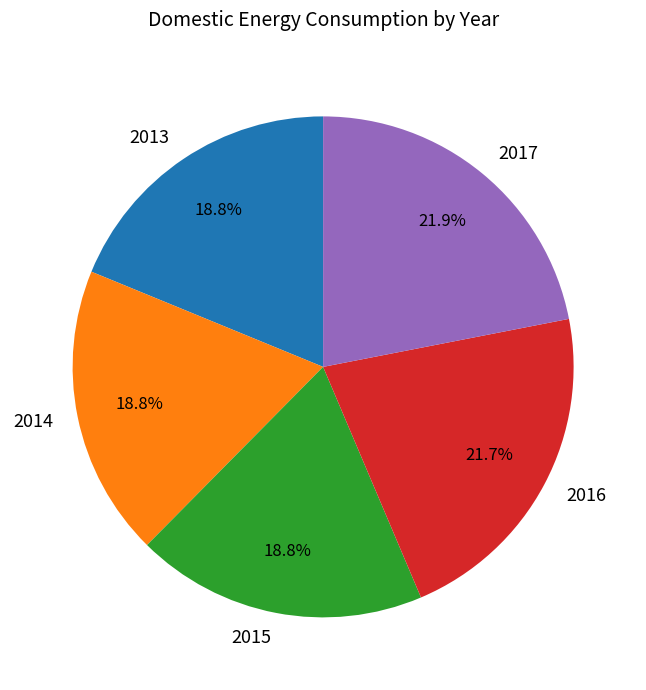

Approximately how many times larger is the value at 2015 compared to 2014?

1.0